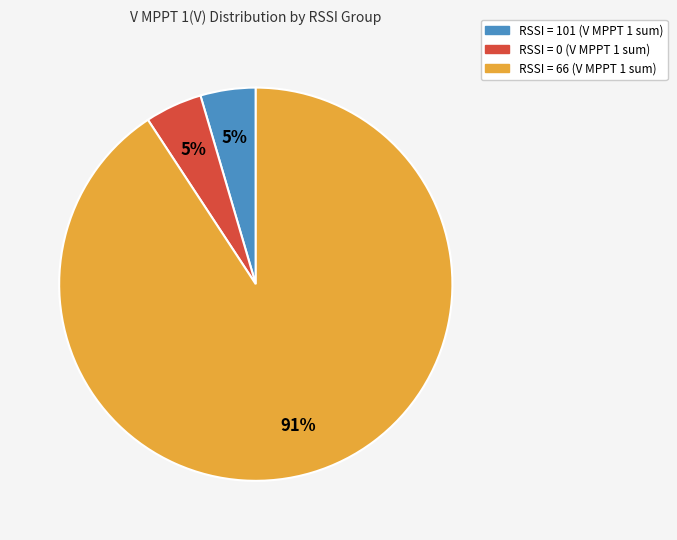

To the nearest percent, what is the average slice percentage?

33%